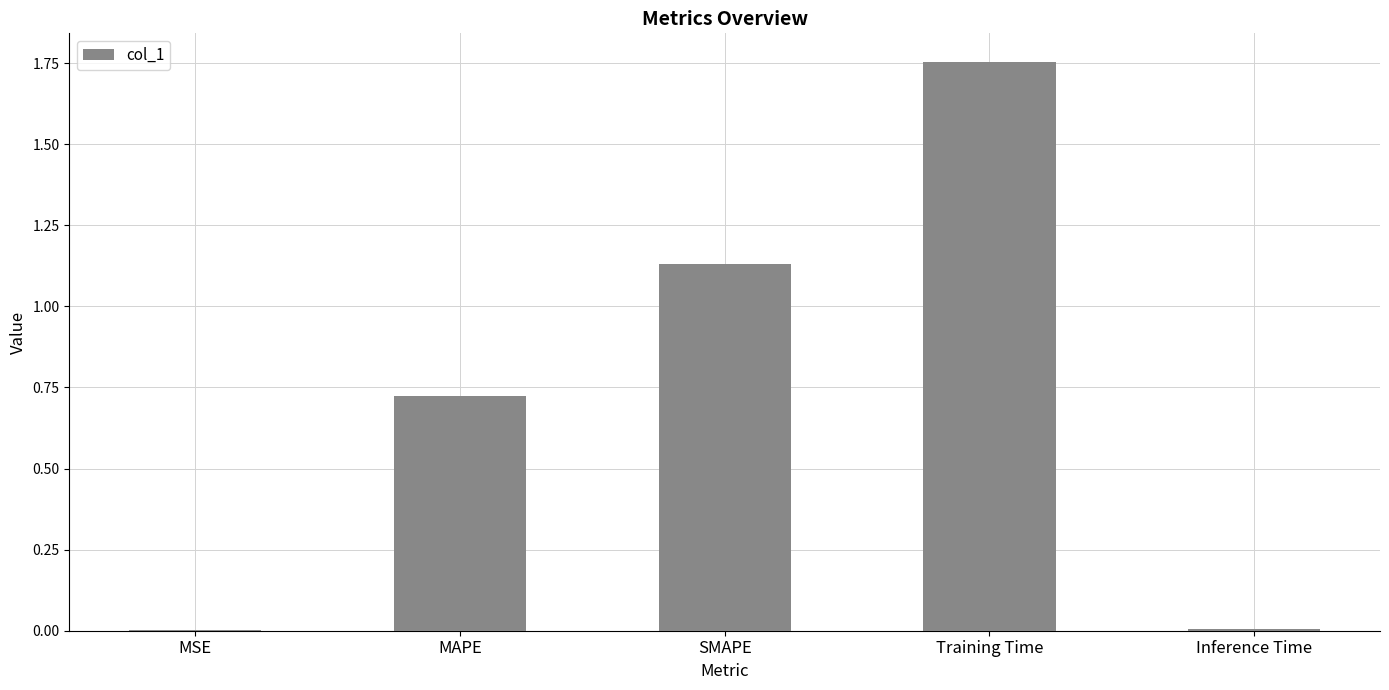

Are the bars horizontal?

No